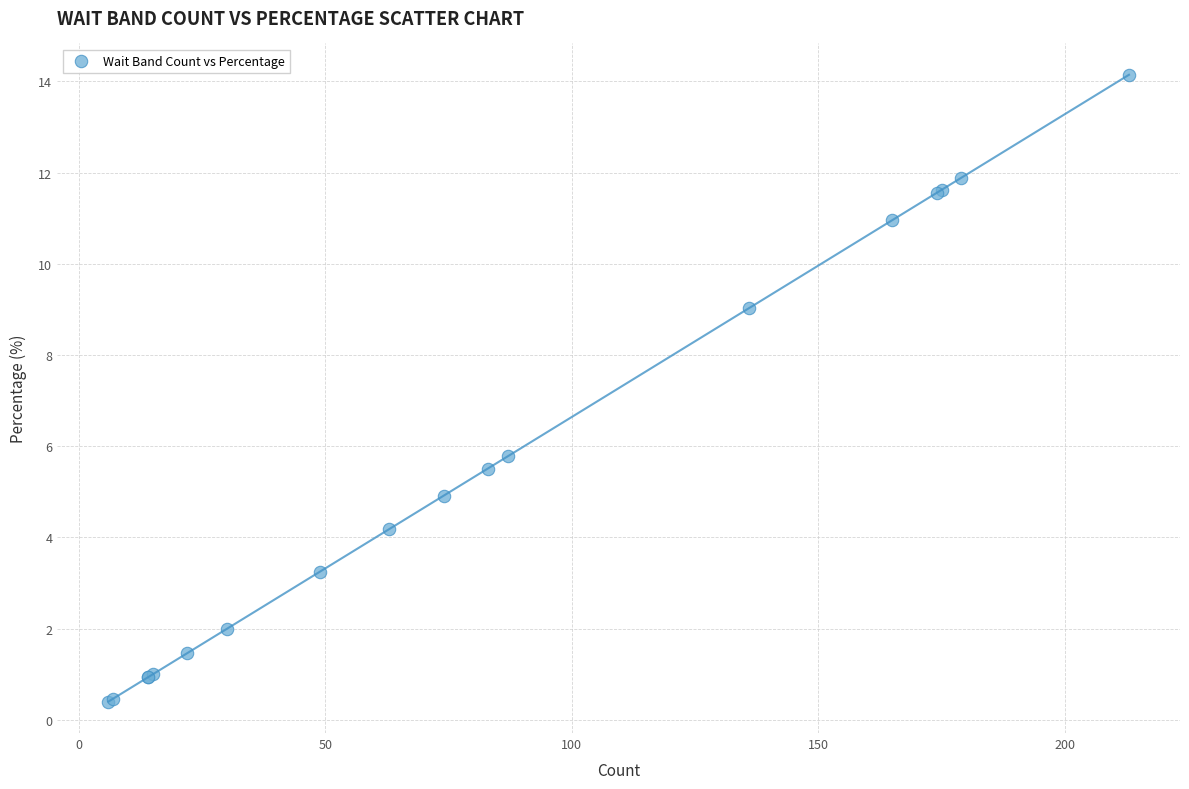

What Y value in the scatter plot is closest to 7?

5.8